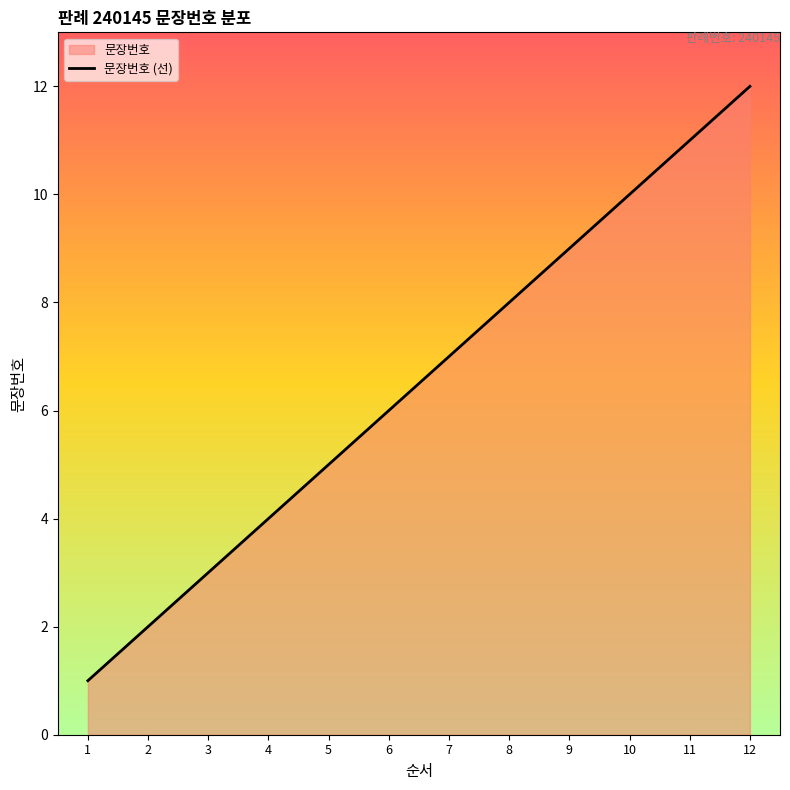

Reading right to left, what are all the values shown in this chart?

12=12	11=11	10=10	9=9	8=8	7=7	6=6	5=5	4=4	3=3	2=2	1=1